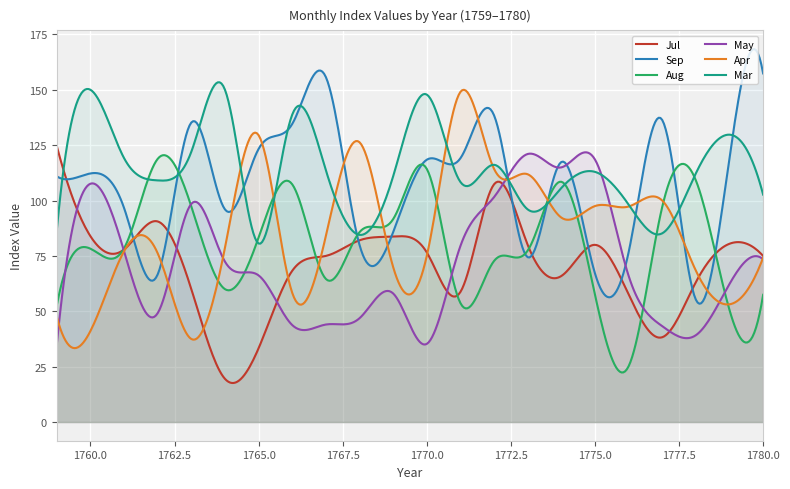

Which series ends up on top after the final intersection of Jul and May?

Jul